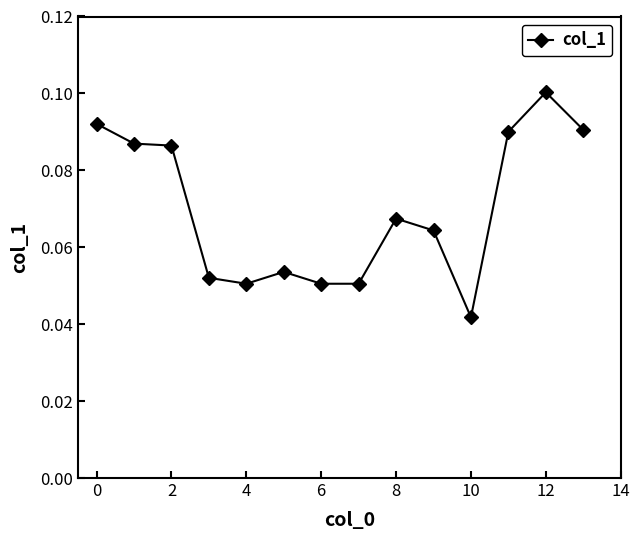

True or false: there are more than 0 points higher than both neighbors.

True